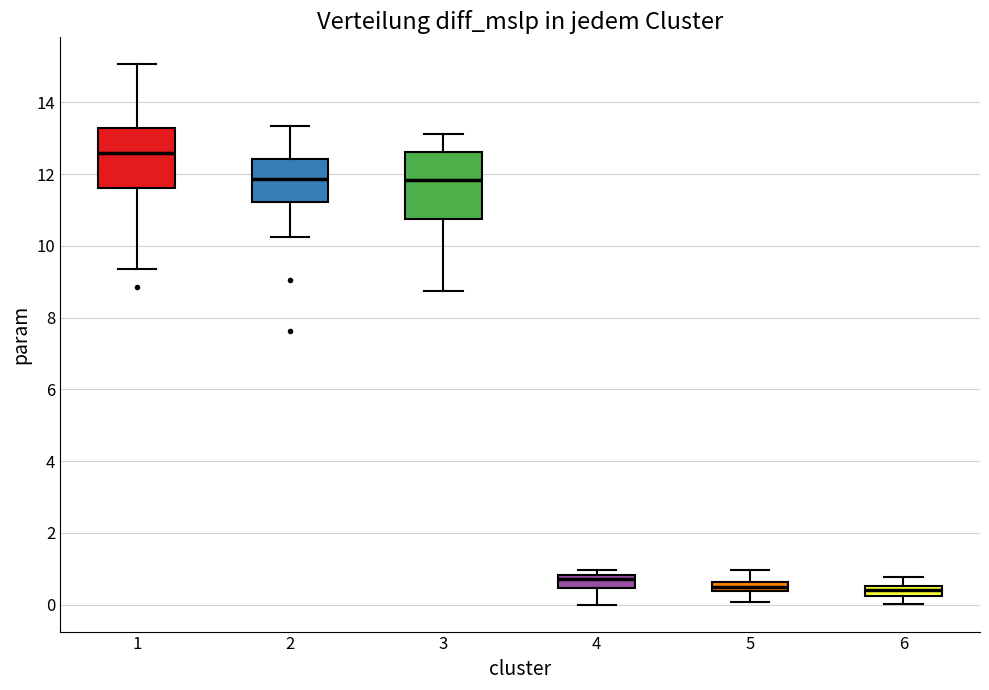

Where does the lower whisker of the box at x = 6 end on the y-axis? The values are not printed on the chart, so give them approximately, as read against the axis.

0.0